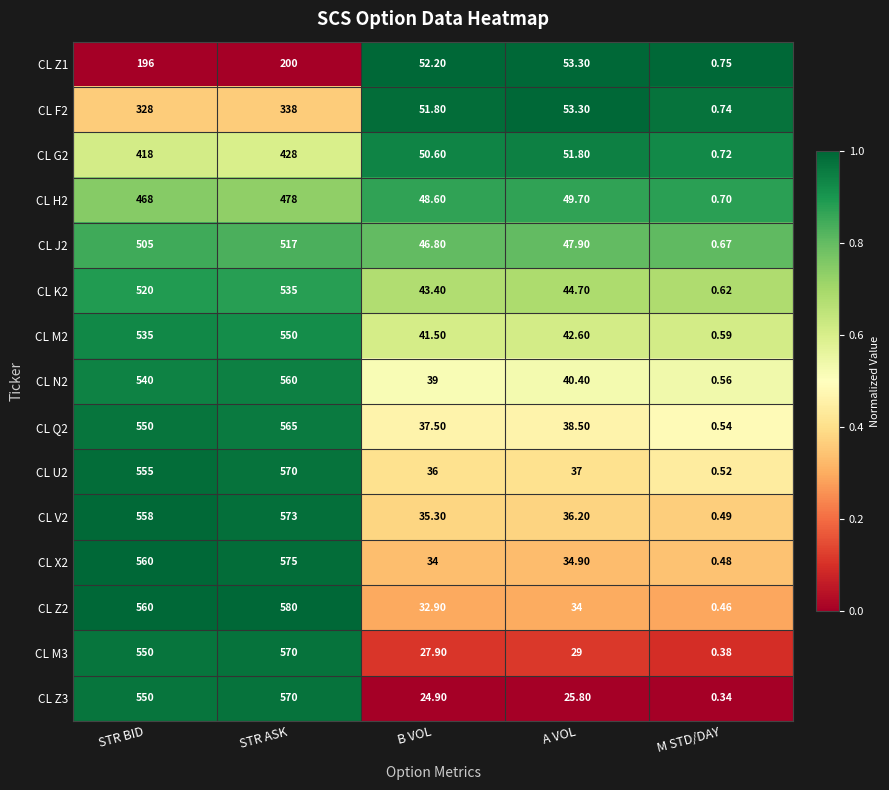

List the labels in order of CL F2 value, smallest first.

M STD/DAY, B VOL, A VOL, STR BID, STR ASK